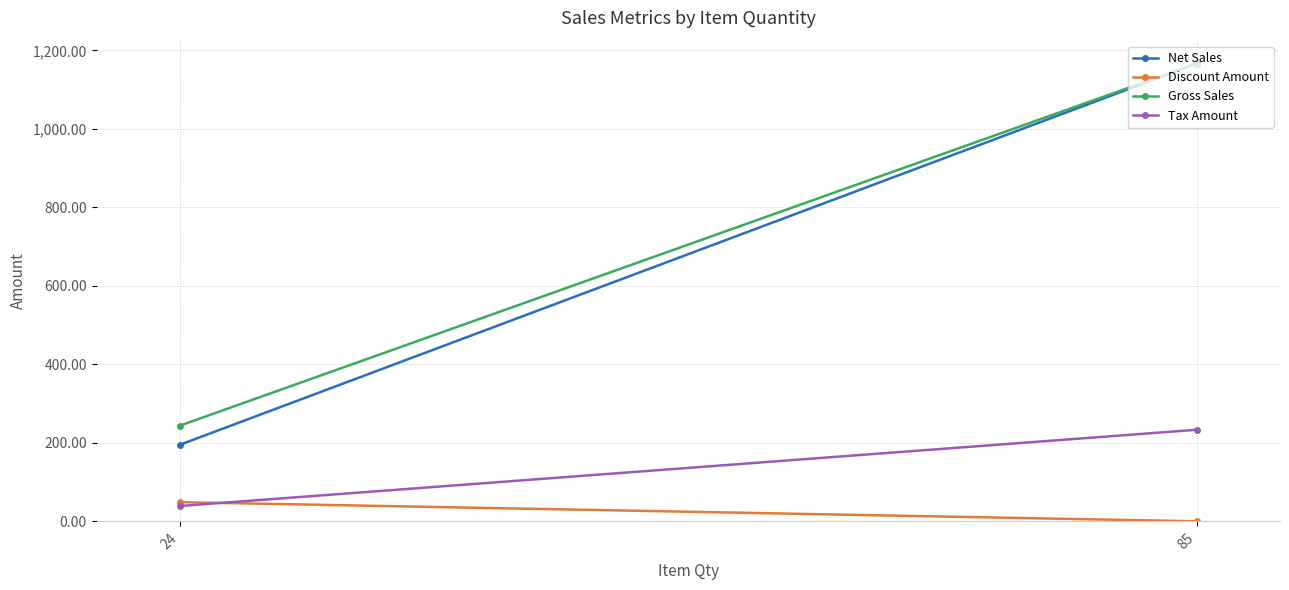

What is the lowest value of the Gross Sales series?

243.8